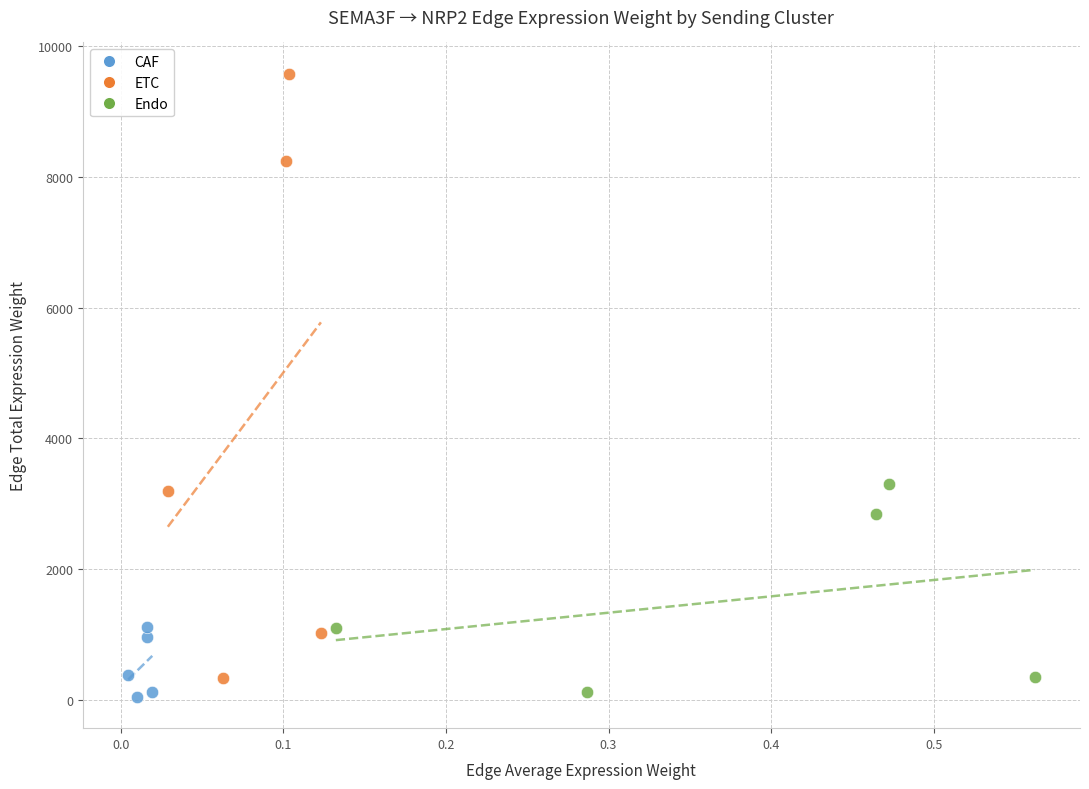

Which series has the widest spread of Y values?

ETC